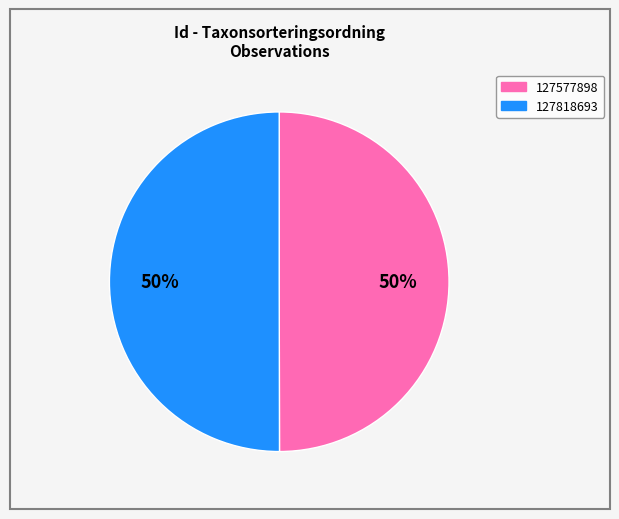

Approximately how many times larger is the value at 127818693 compared to 127577898?

1.0